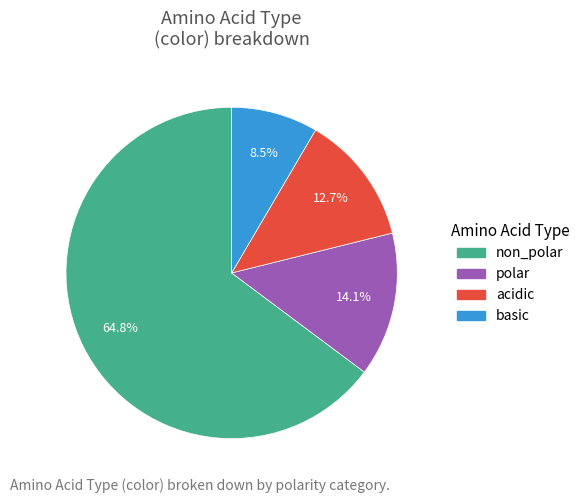

To the nearest percent, what is the combined percentage of non_polar and acidic?

77%